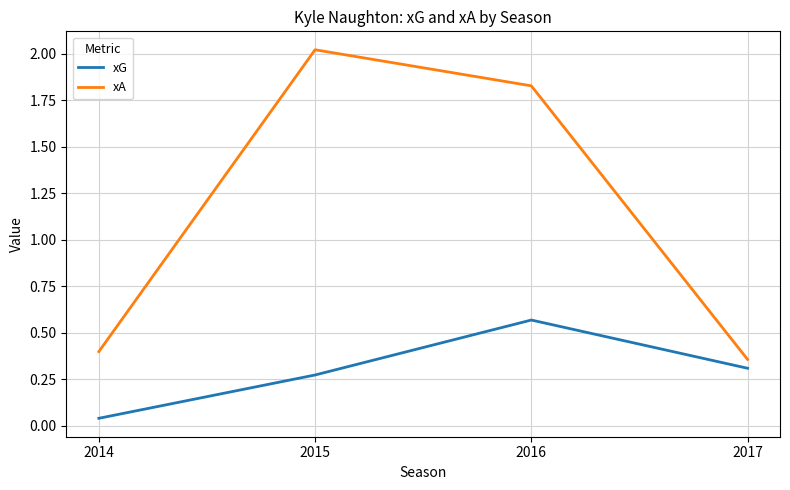

Which series has the widest spread of values?

xA